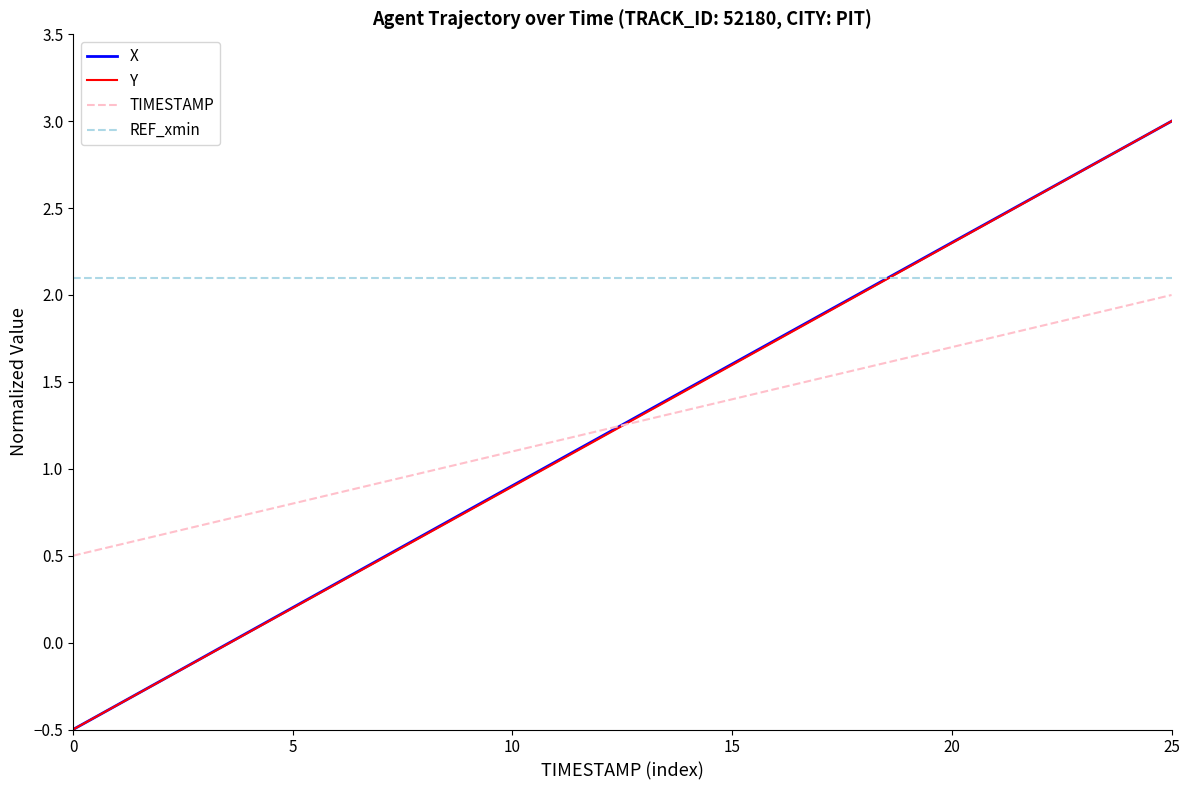

Which series has the largest total across all categories?

REF_xmin